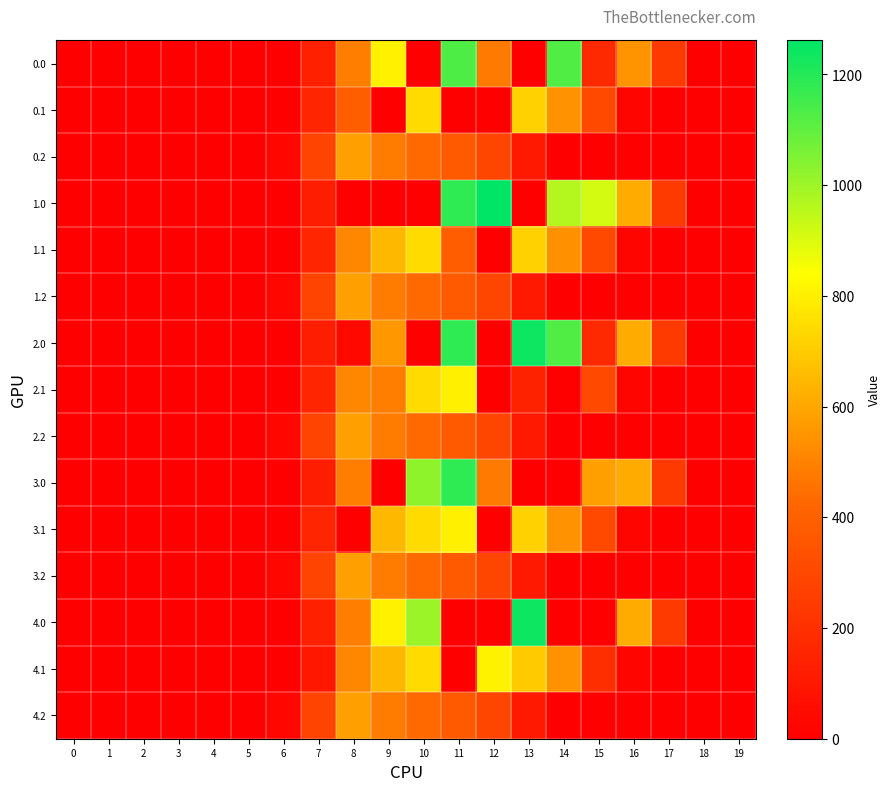

What is the total value across all series at 14?

5392.9